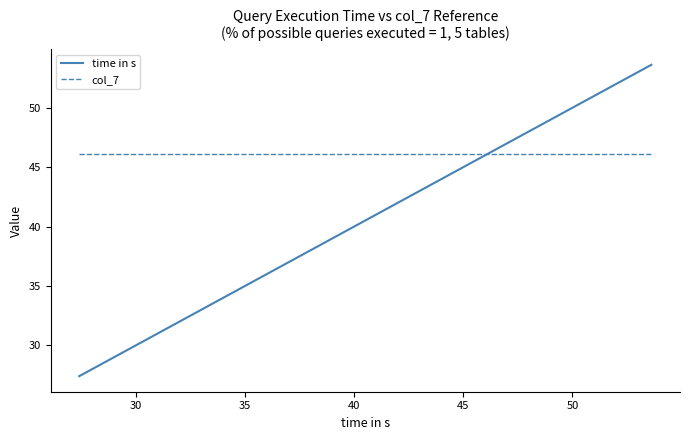

Which series has the largest range (max minus min)?

time in s